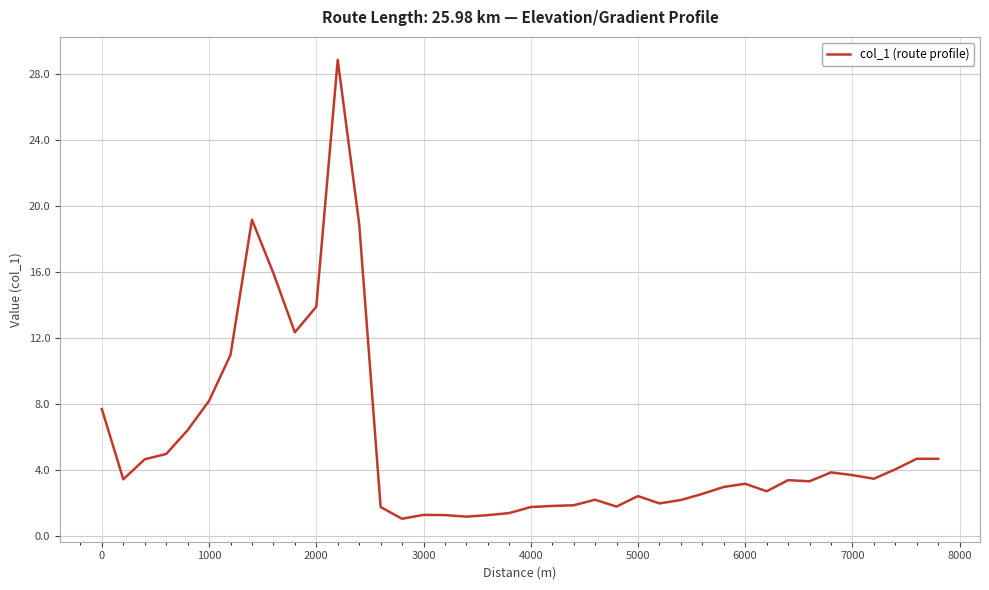

What is the difference between the maximum and minimum values?

27.8